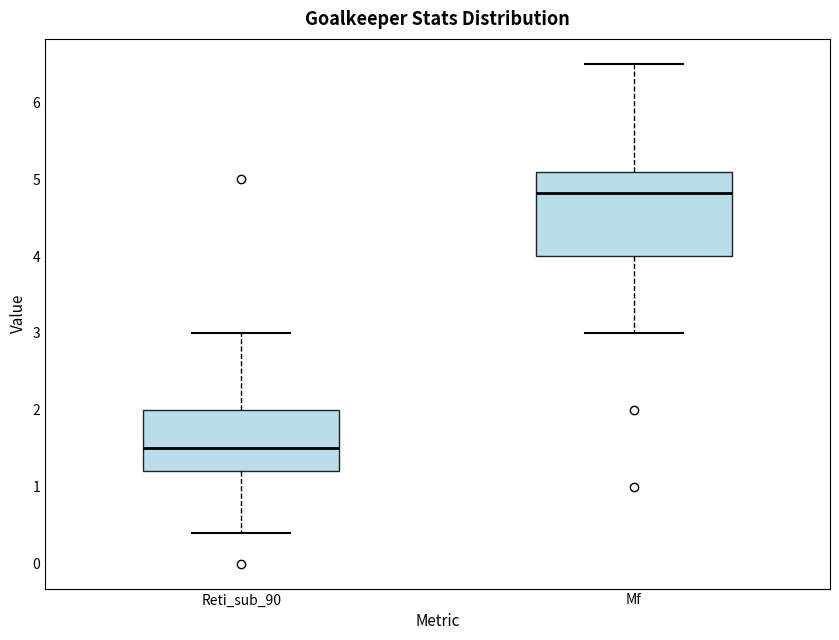

Reading left to right, read every box against the y-axis: the position of its median line, the range the box covers, and the ends of its whiskers. The values are not printed on the chart, so give them approximately, as read against the axis.

Reti_sub_90: median 1.5, box 1.2 to 2.0, whiskers 0.4 to 3.0
Mf: median 4.8, box 4.0 to 5.1, whiskers 3.0 to 6.5